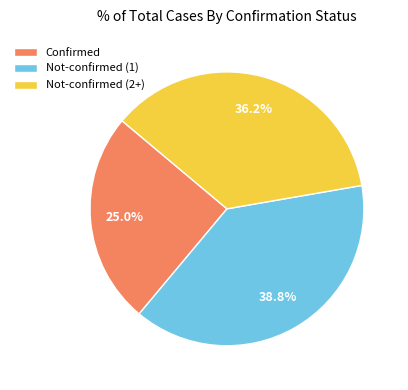

Rank the categories by value from lowest to highest.

Confirmed, Not-confirmed (2+), Not-confirmed (1)